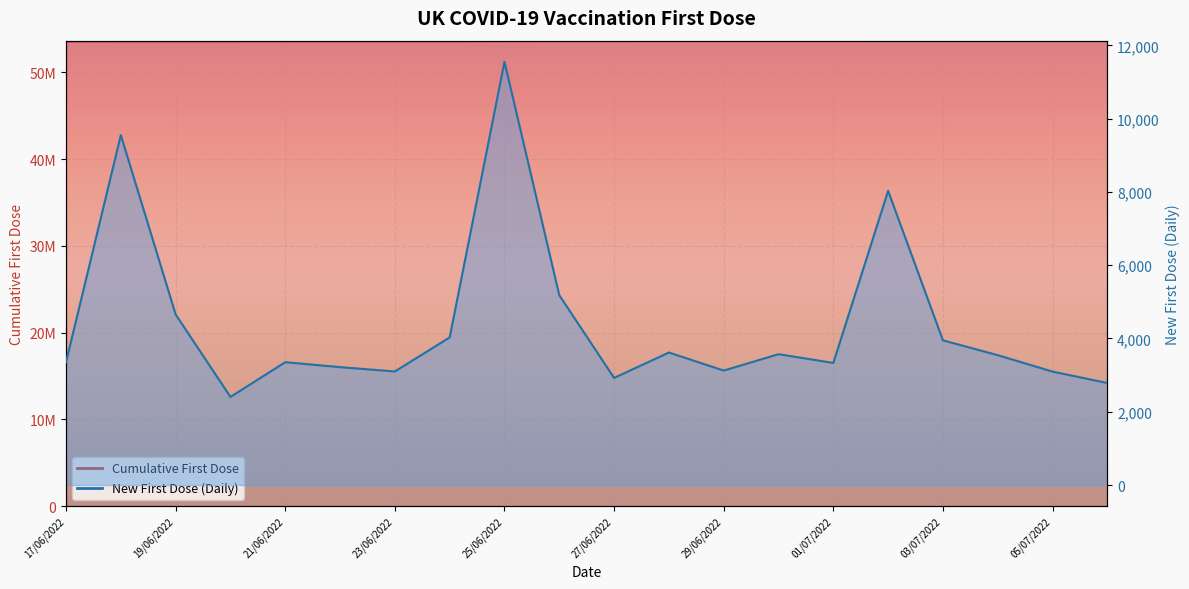

At which label does the data first exceed 53604096?

25/06/2022